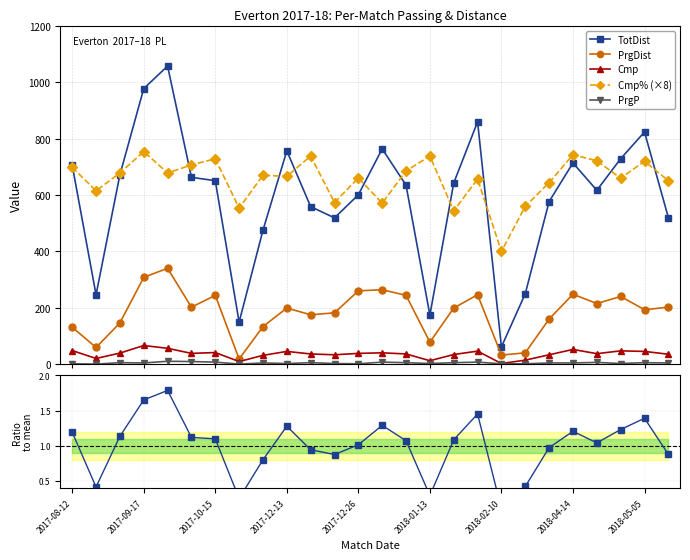

What is the value of the TotDist point at the 18th from the left?

860.0